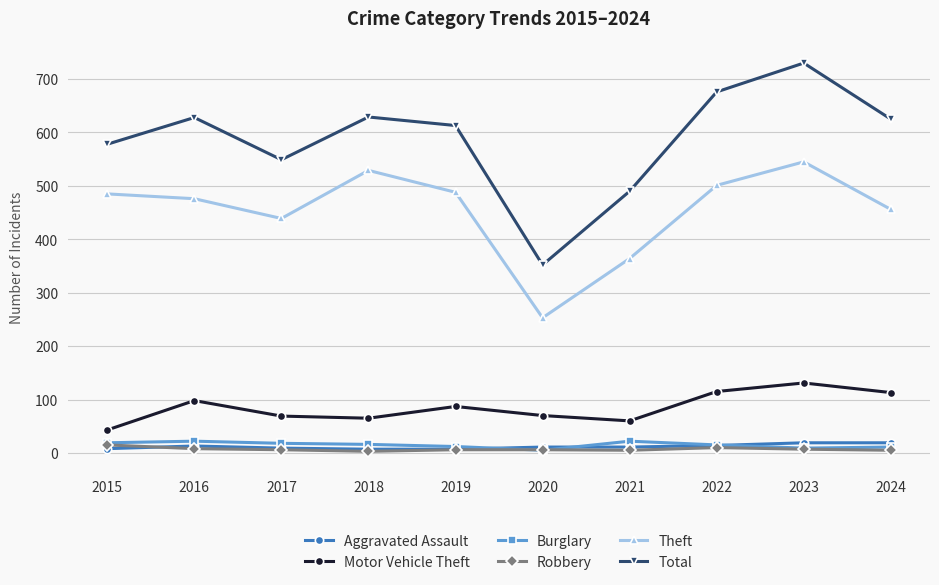

Is this an area chart (filled region under the line)?

No